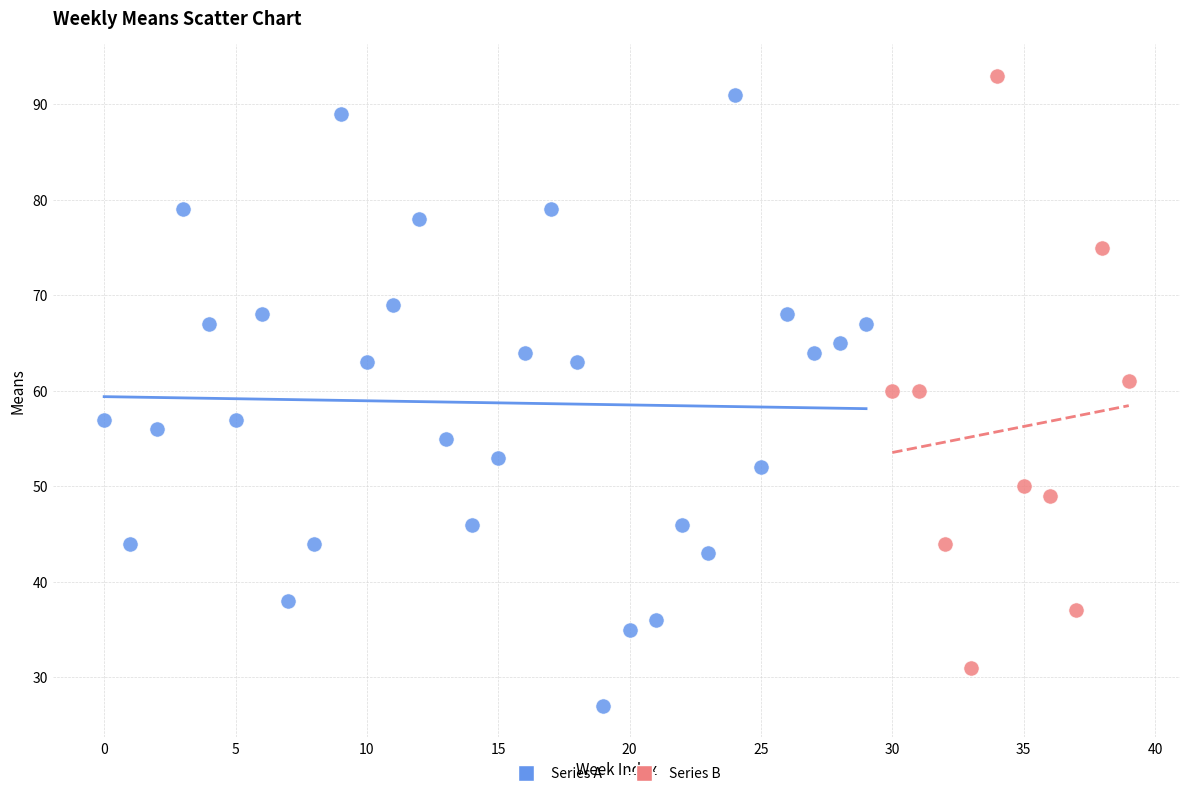

Which series contains the lowest Y value?

Series A